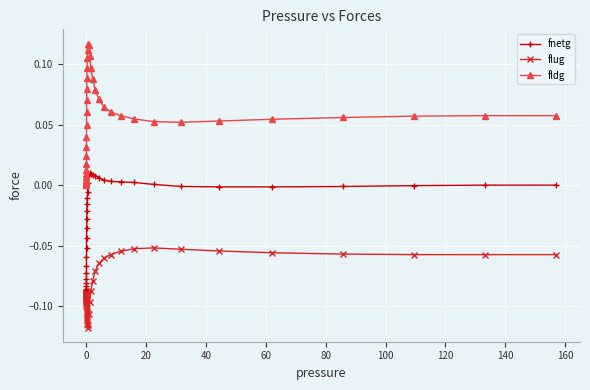

Which series has the largest total across all categories?

fldg